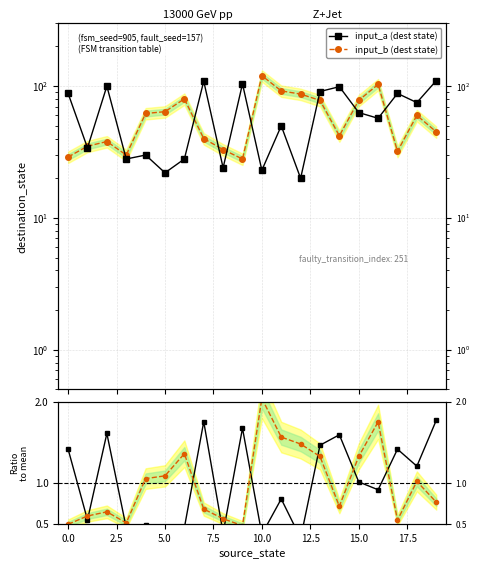

What is the difference between the second highest and minimum values in the ratio input_a series?

1.4